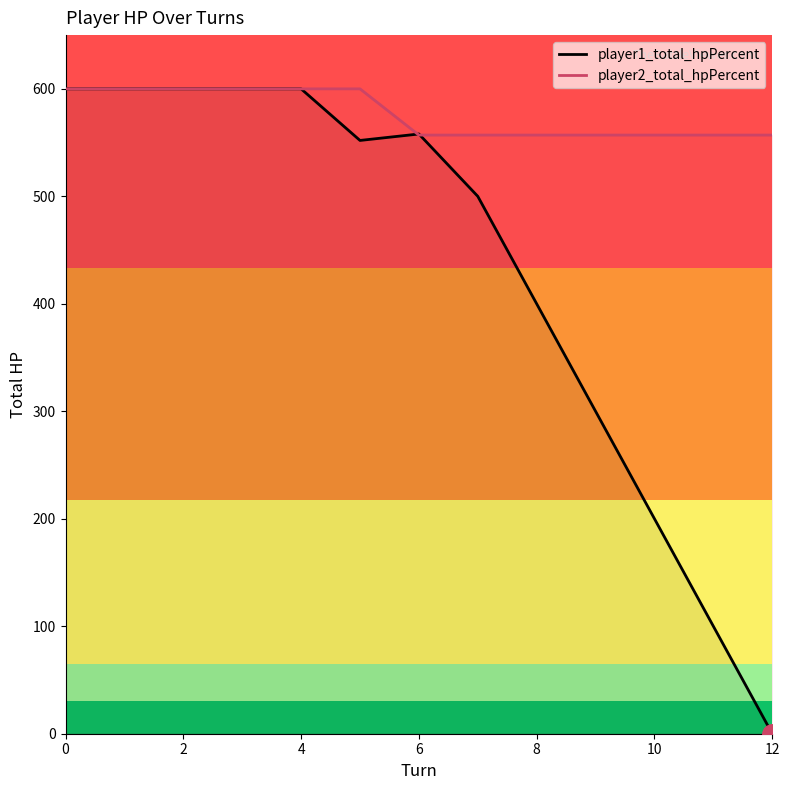

How many data points in player2_total_hpPercent are above 557?

6